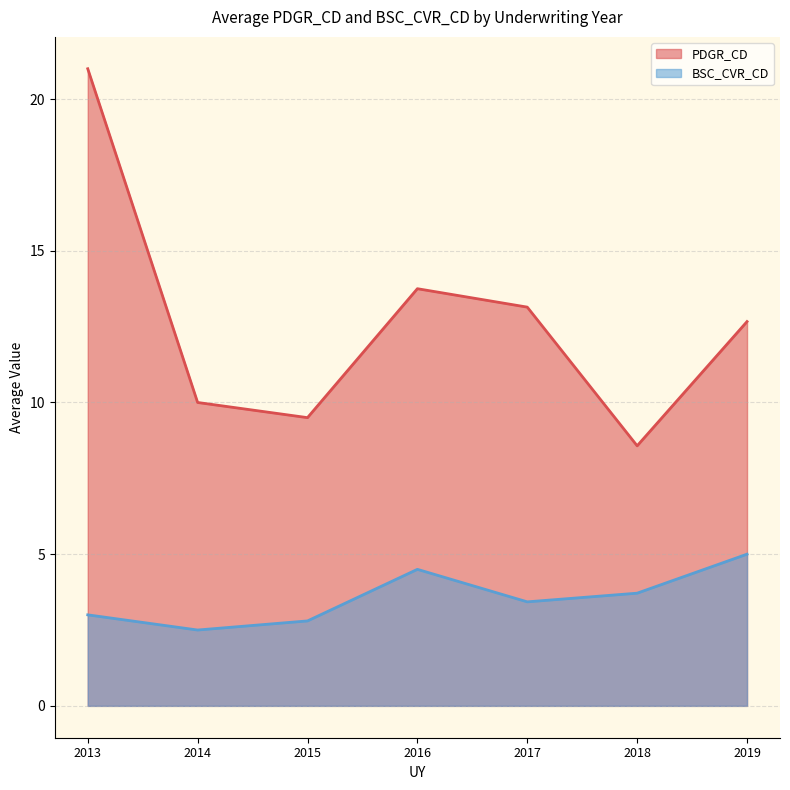

Reading right to left, what are all the values shown in this chart?

PDGR_CD: 2019=12.7	2018=8.6	2017=13.1	2016=13.8	2015=9.5	2014=10.0	2013=21.0
BSC_CVR_CD: 2019=5.0	2018=3.7	2017=3.4	2016=4.5	2015=2.8	2014=2.5	2013=3.0